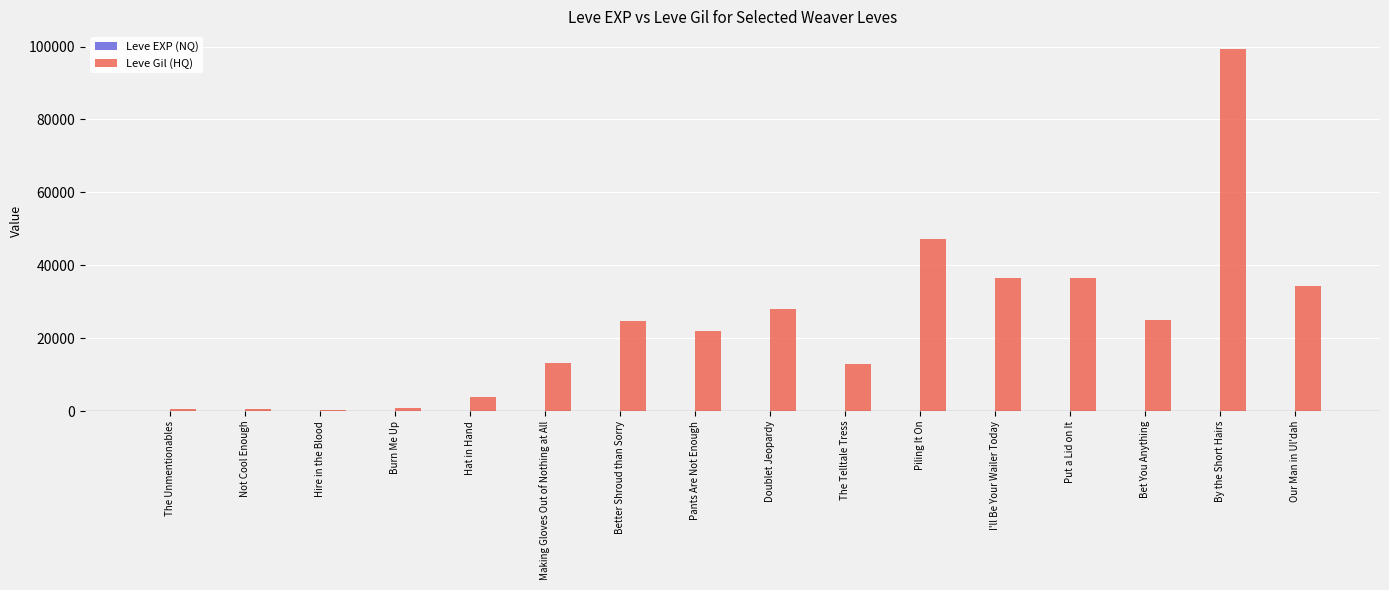

The value of Leve Gil (HQ) at I'll Be Your Wailer Today is 36390. True or false?

True